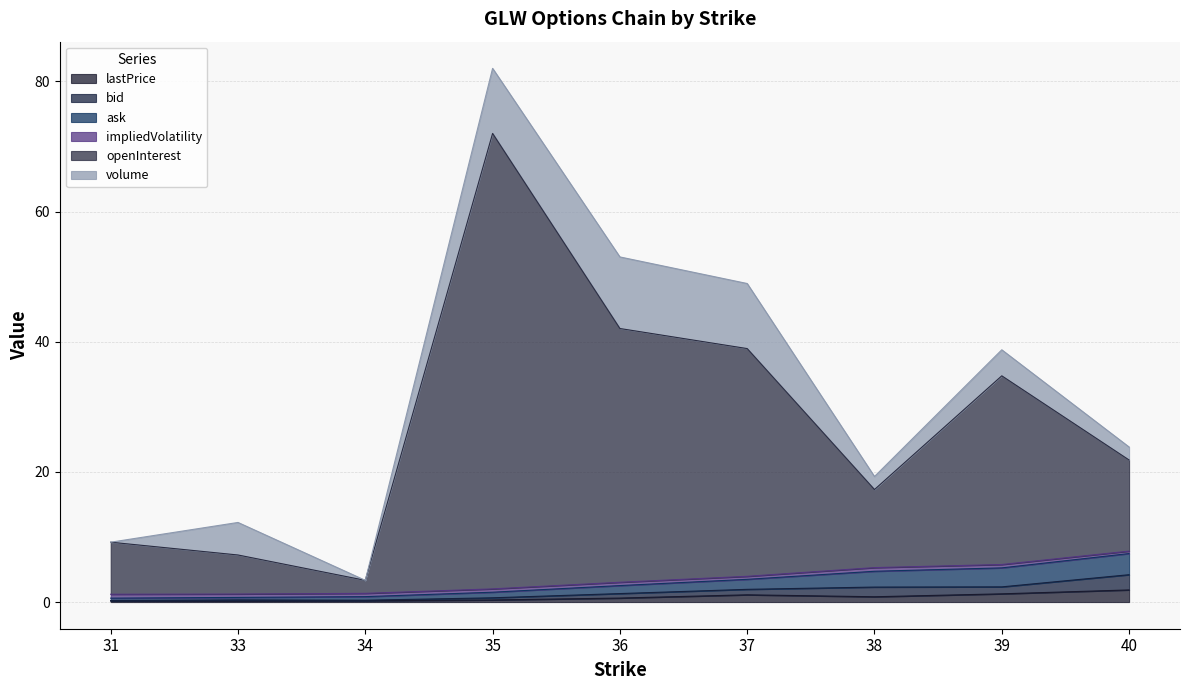

What is the maximum value for lastPrice?

1.9